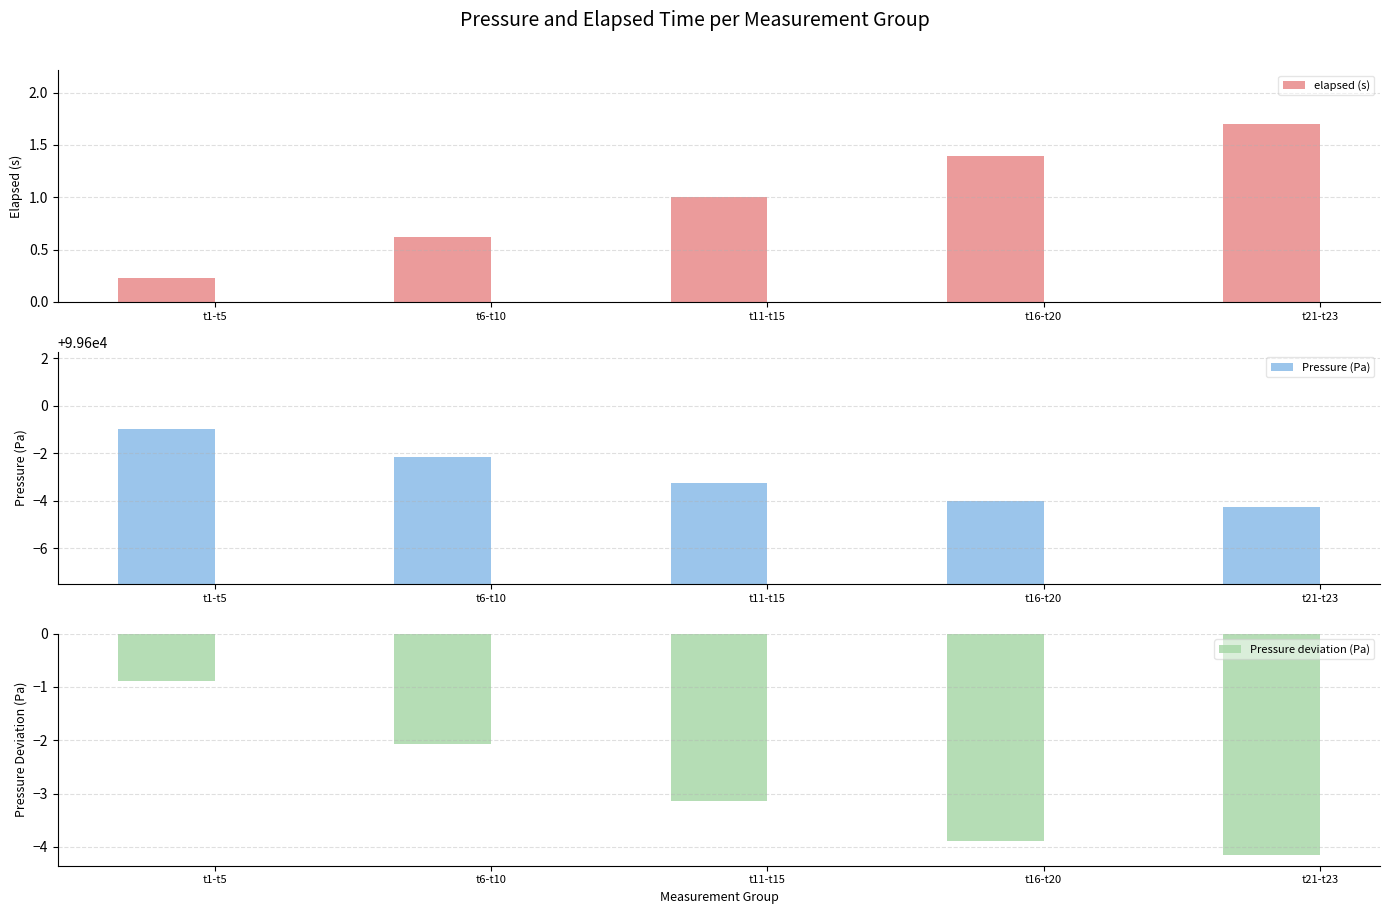

How many data points does each series have?

5